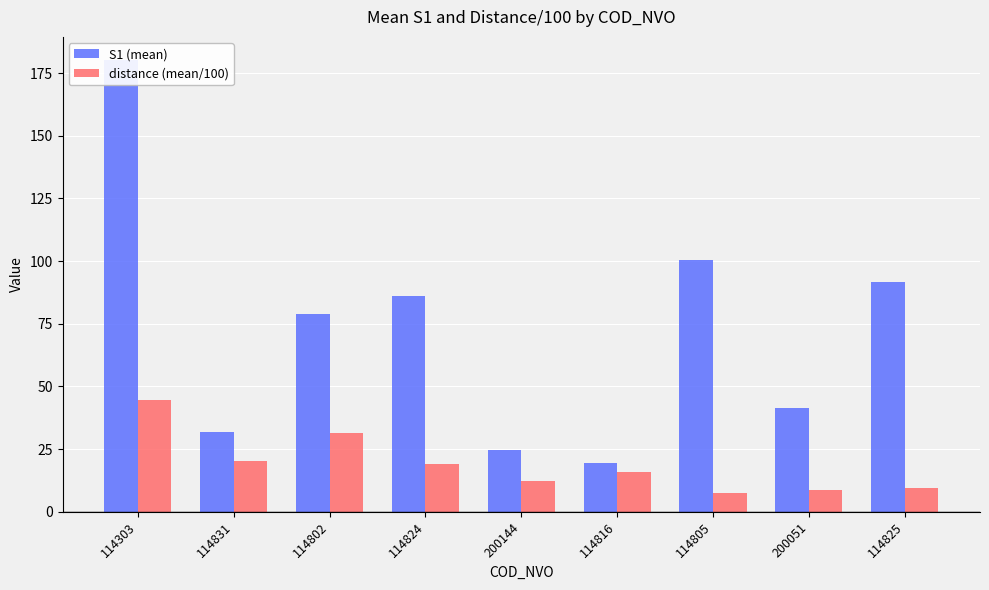

The S1 (mean) series shows 26.8 at 200051. True or false?

False